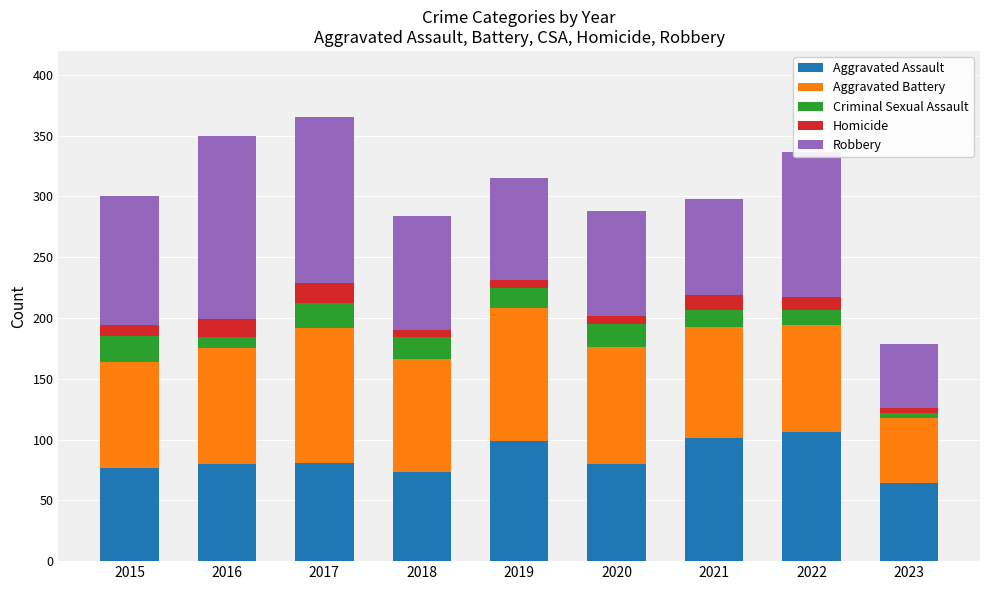

What is the average value of the Aggravated Assault series?

85